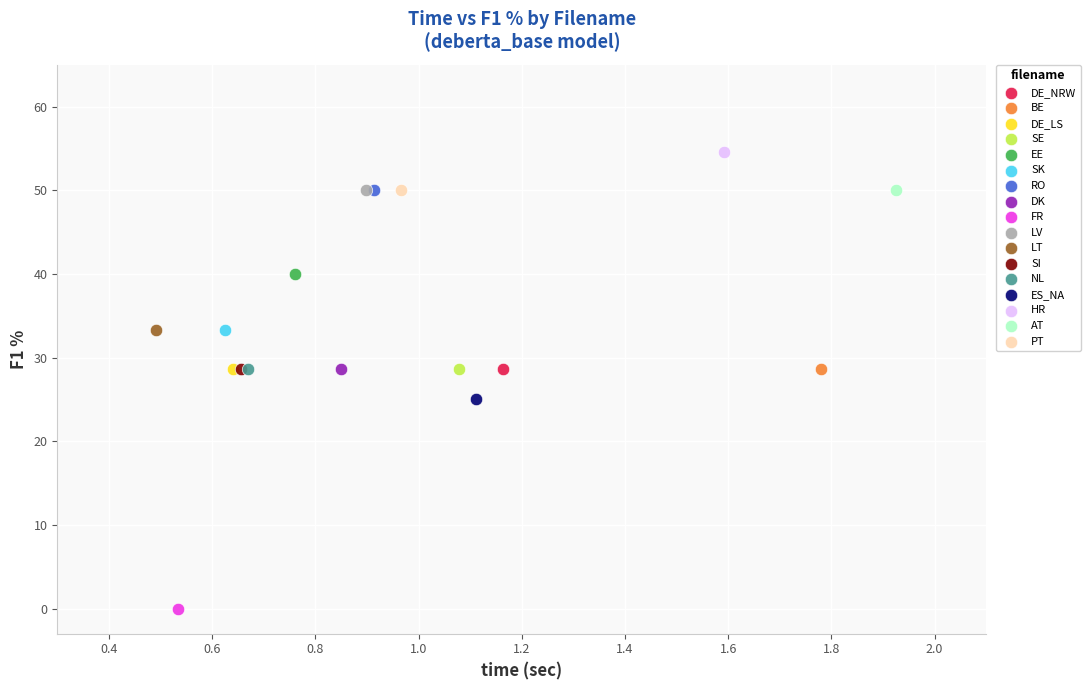

What are all the series names shown in the legend?

DE_NRW, BE, DE_LS, SE, EE, SK, RO, DK, FR, LV, LT, SI, NL, ES_NA, HR, AT, PT